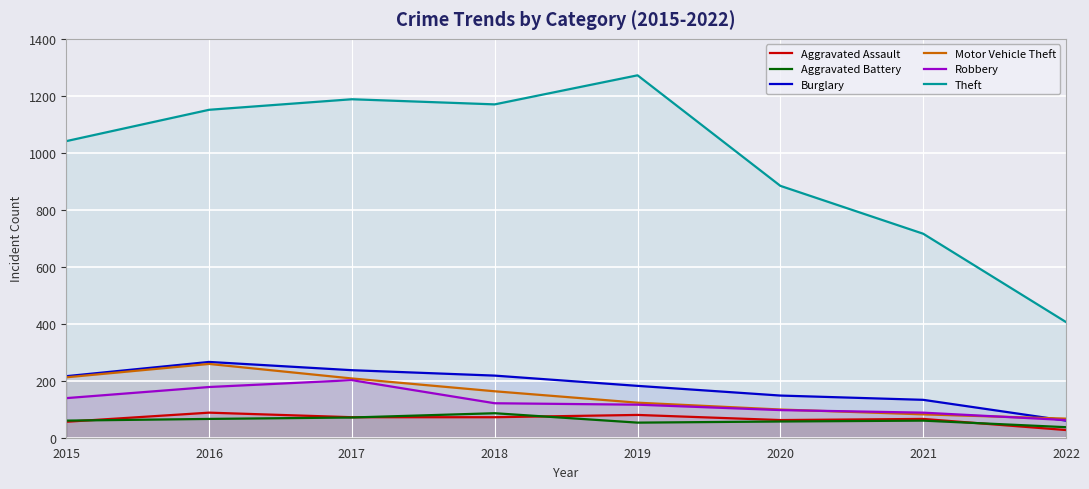

What is the spread (max minus min) of values at 2017?

1117